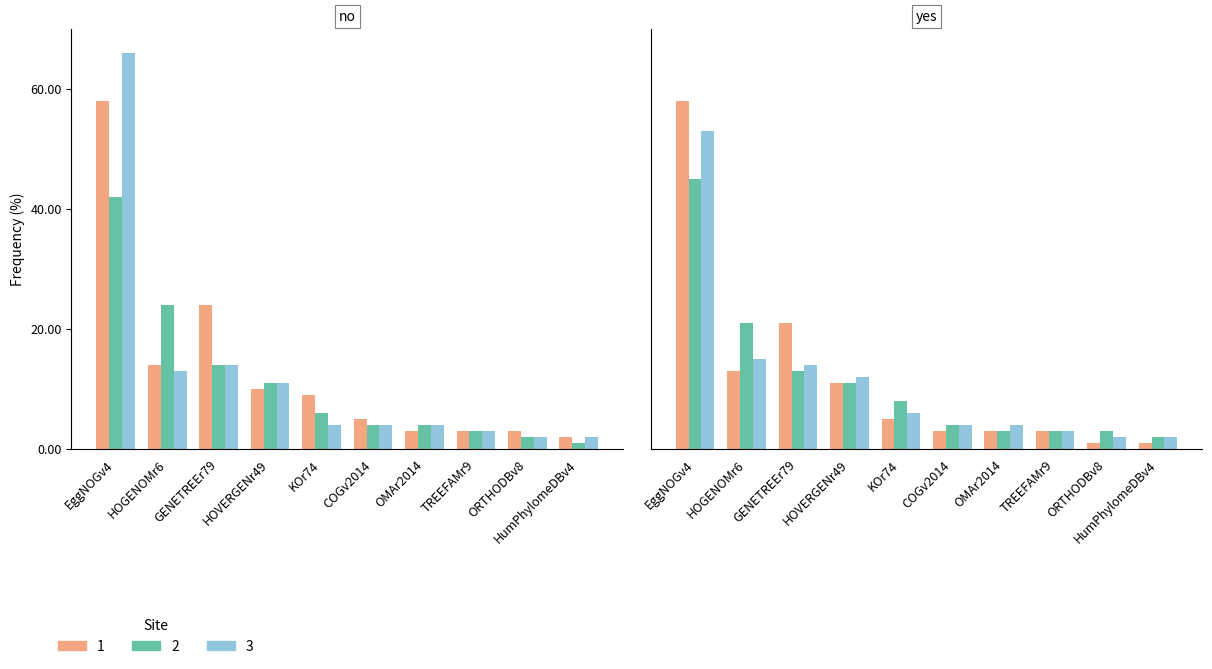

What is the difference between the Site 3 values at OMAr2014 and EggNOGv4?

62